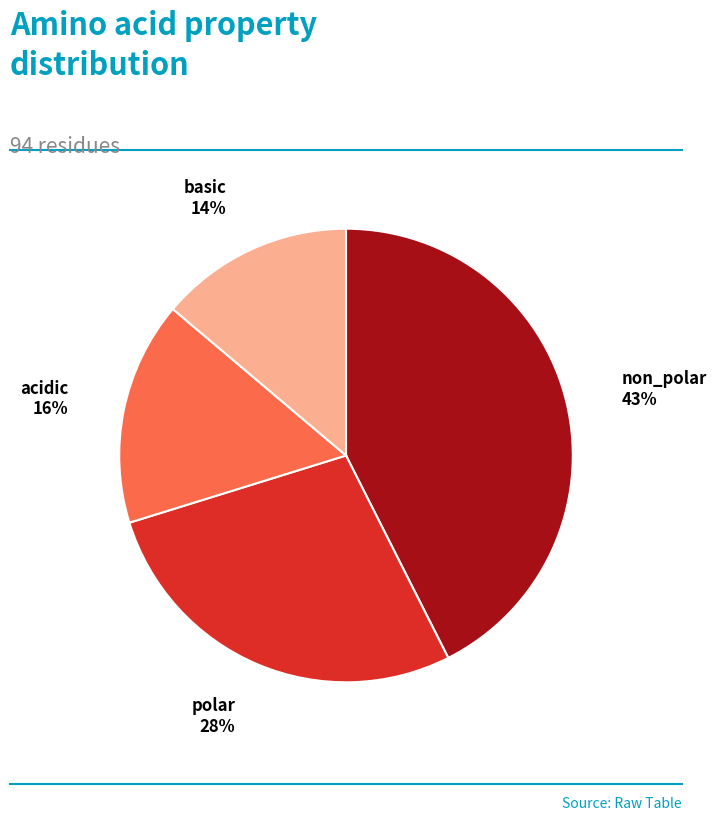

What is the ratio of the value at polar to the value at basic?

2.0